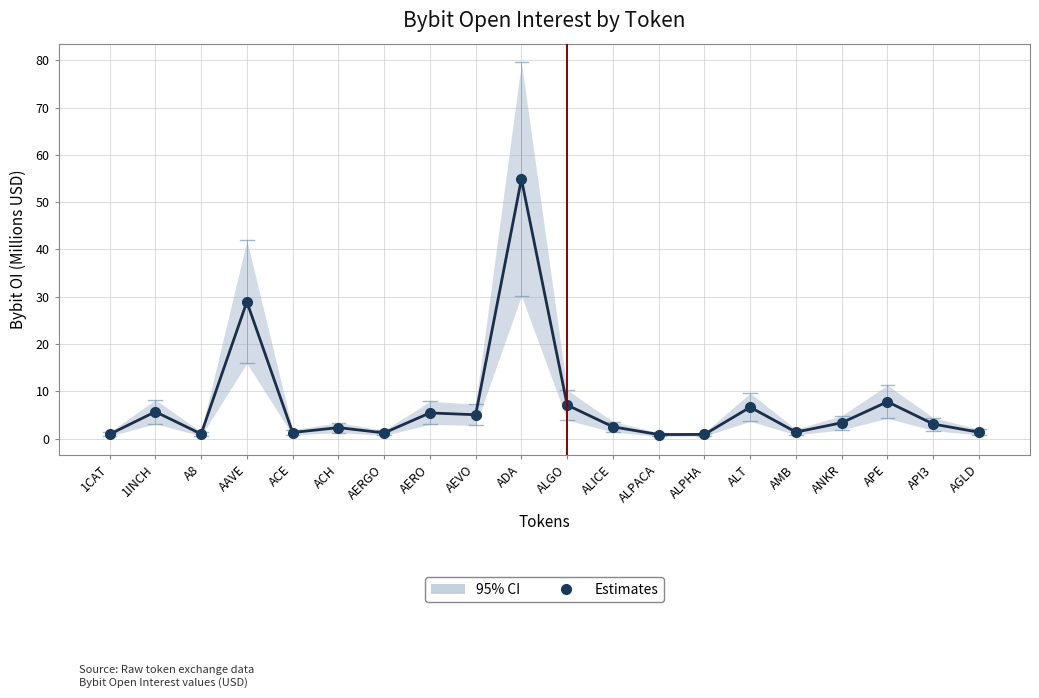

What position from the left is 1CAT?

1